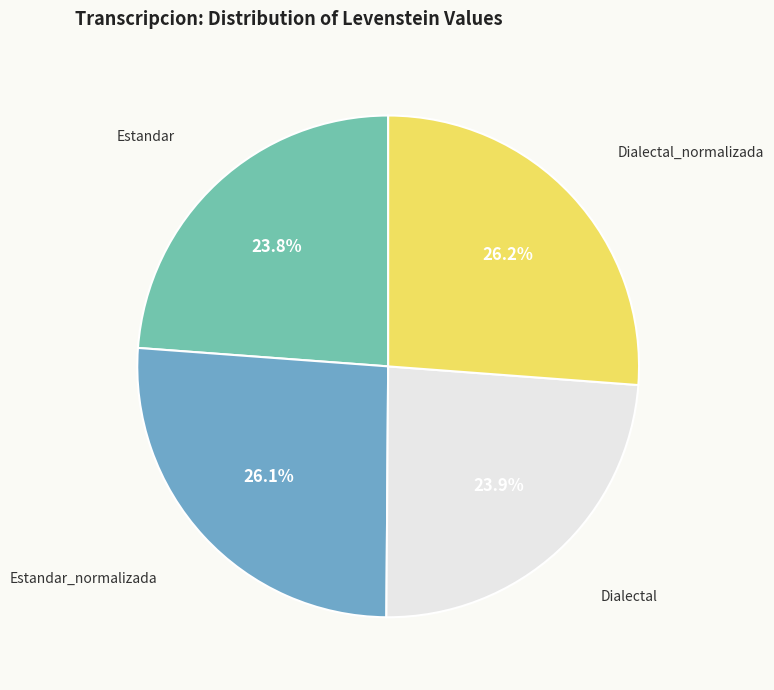

Is there any slice that represents more than half of the pie?

No